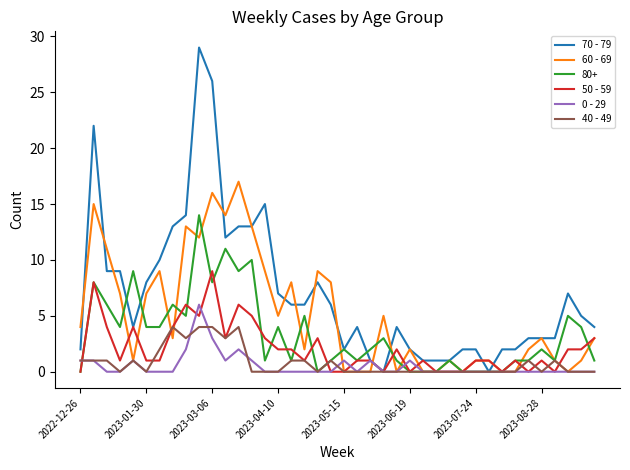

True or false: 50 - 59 has more than 0 interior local peaks.

True